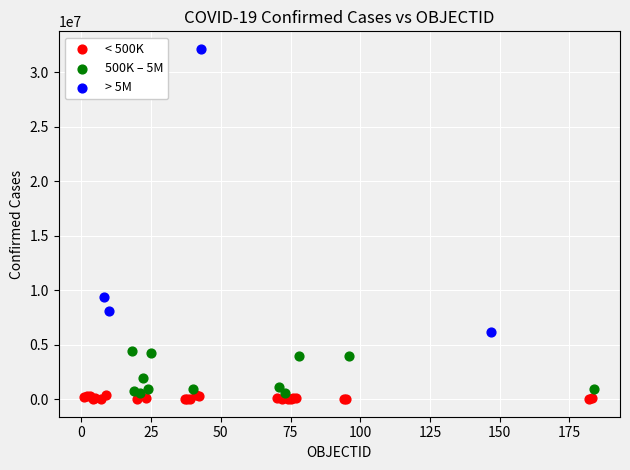

Which series has the widest spread of Y values?

> 5M